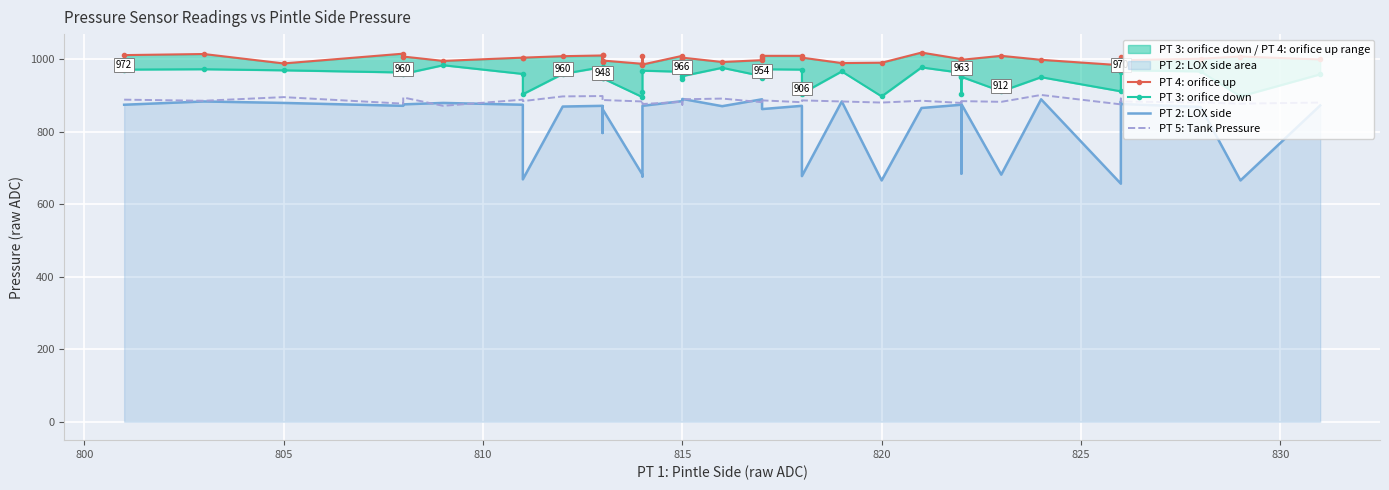

What position from the right is 17?

23